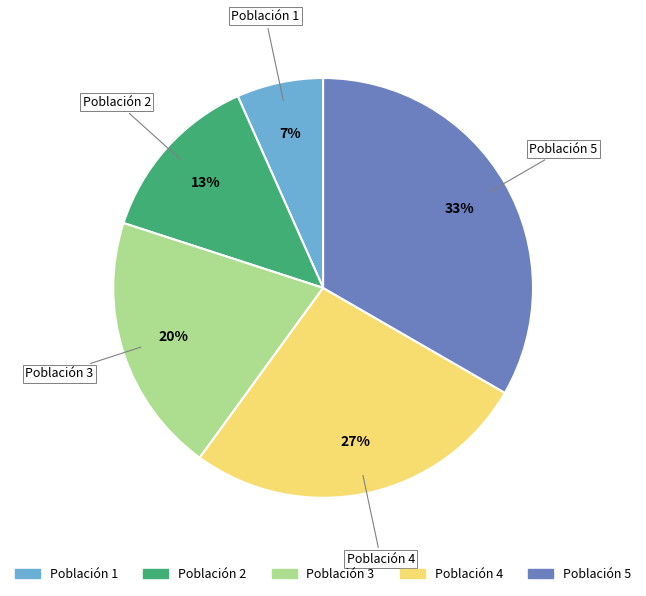

To the nearest percent, what percentage of the pie is Población 1?

7%